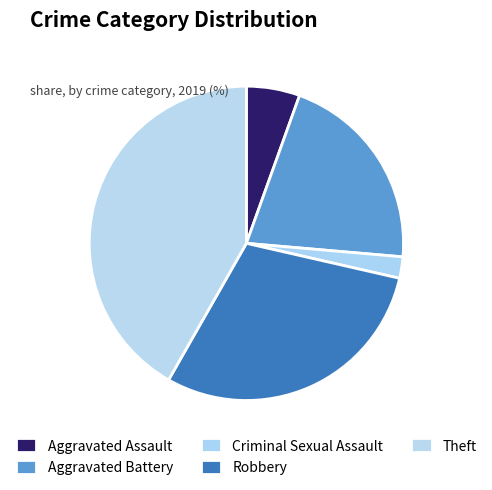

To the nearest percent, what percentage of the pie is Criminal Sexual Assault?

2%